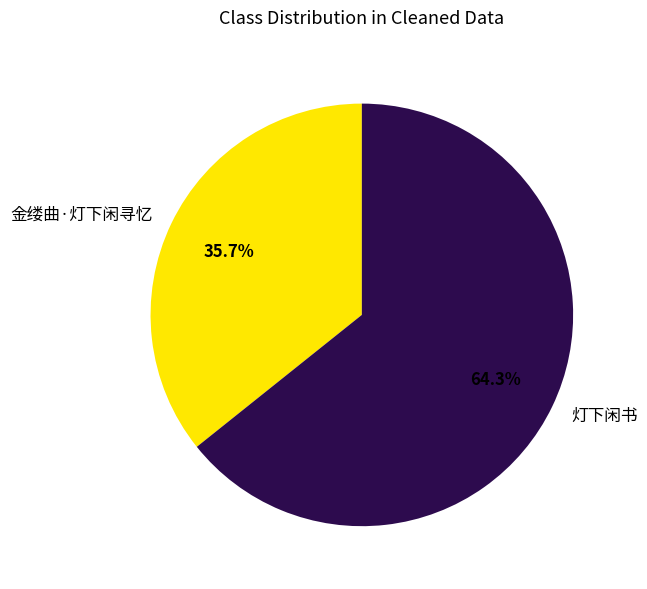

What percentage is the 灯下闲书 slice, to the nearest percent?

64%